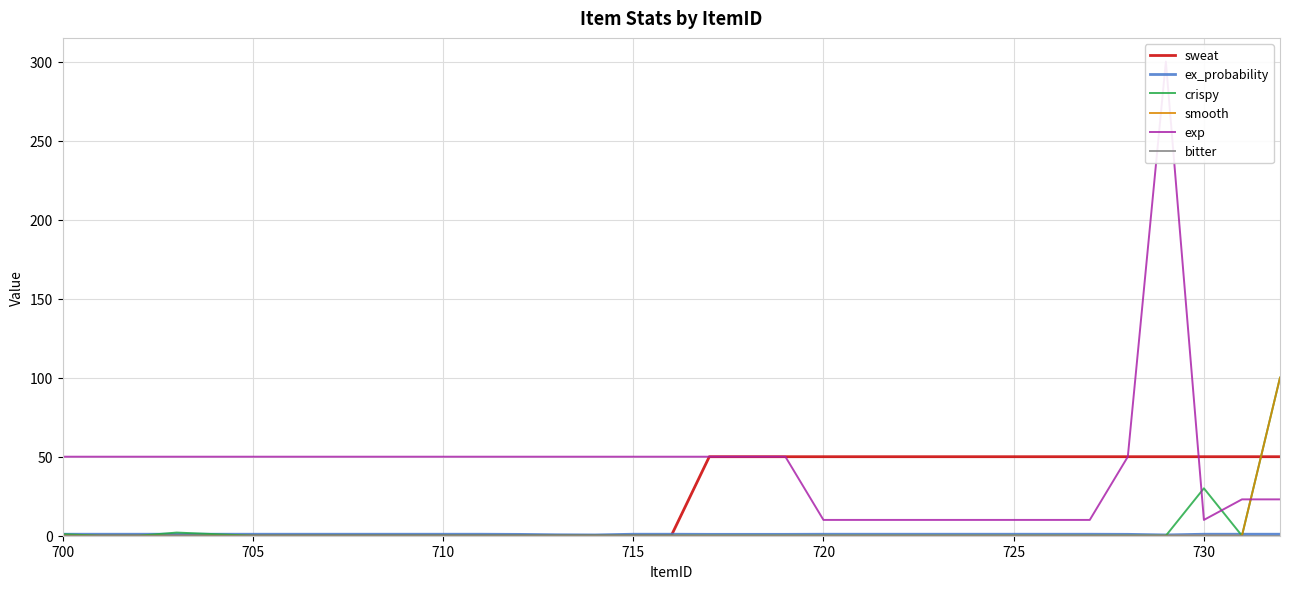

Is the value of sweat at 725 greater than the value of crispy at 710?

Yes